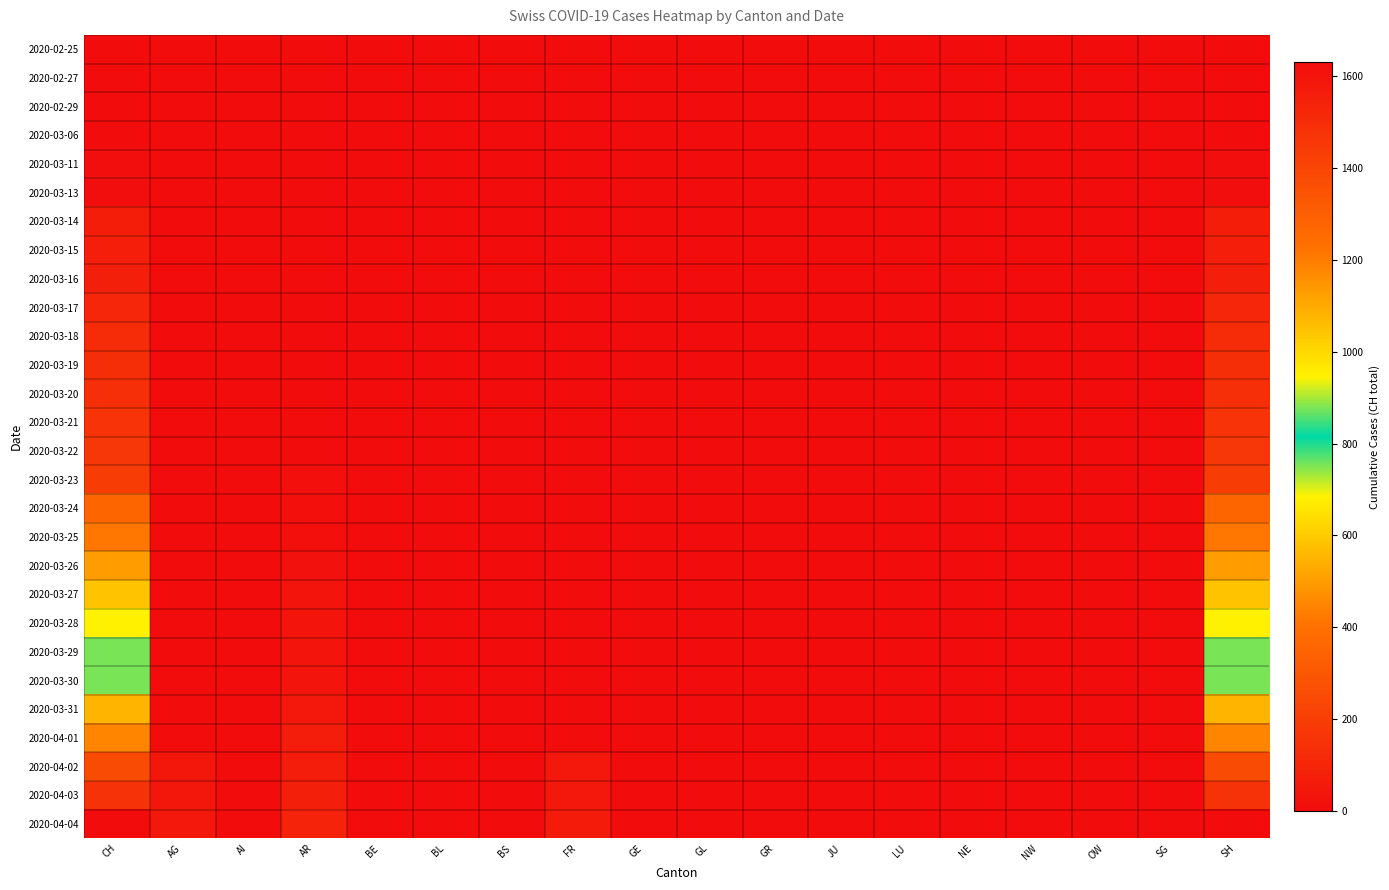

Rank the series at NW from lowest to highest value.

2020-02-25, 2020-02-27, 2020-02-29, 2020-03-06, 2020-03-11, 2020-03-13, 2020-03-14, 2020-03-15, 2020-03-16, 2020-03-17, 2020-03-18, 2020-03-19, 2020-03-20, 2020-03-21, 2020-03-22, 2020-03-23, 2020-03-24, 2020-03-25, 2020-03-26, 2020-03-27, 2020-03-28, 2020-03-29, 2020-03-30, 2020-03-31, 2020-04-01, 2020-04-02, 2020-04-03, 2020-04-04